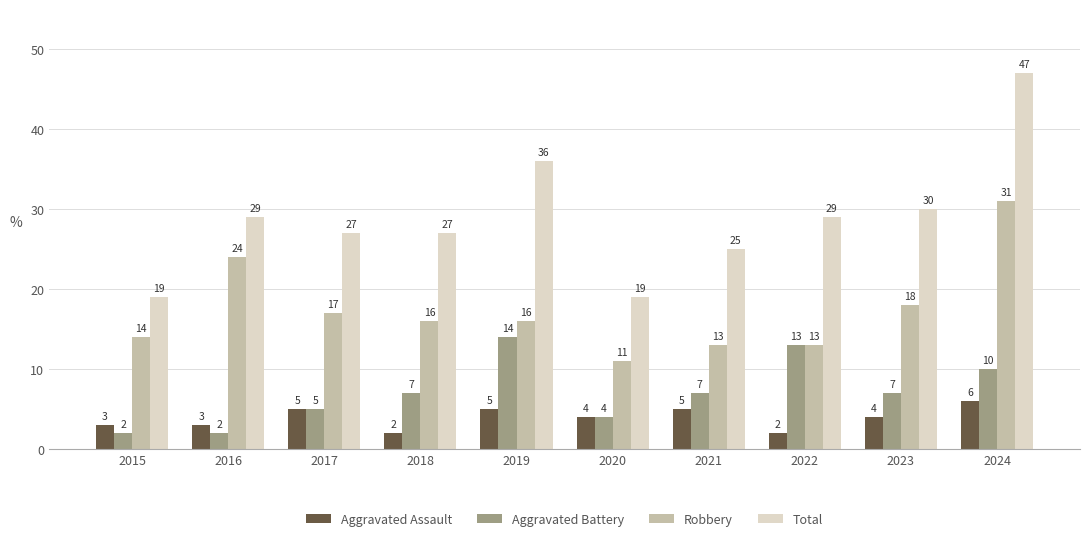

At which category is the sum across all series the highest?

2024